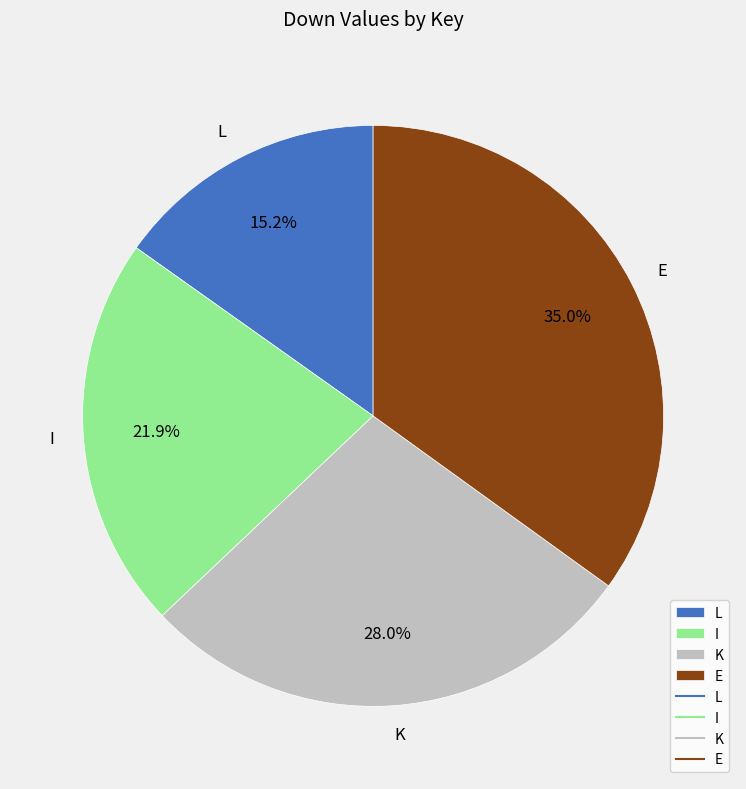

To the nearest percent, what is the combined percentage of K and L?

43%